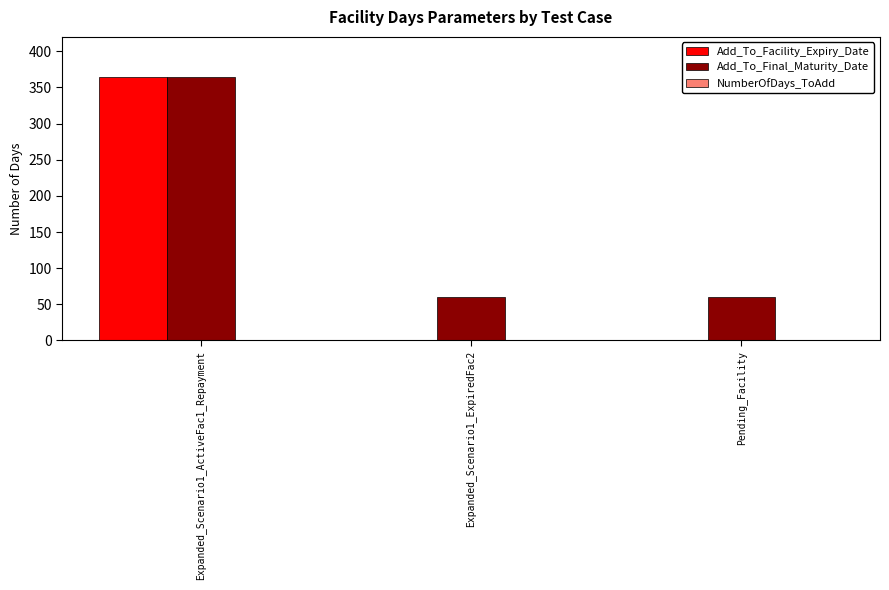

True or false: Add_To_Facility_Expiry_Date has a value of 1 at Pending_Facility.

True